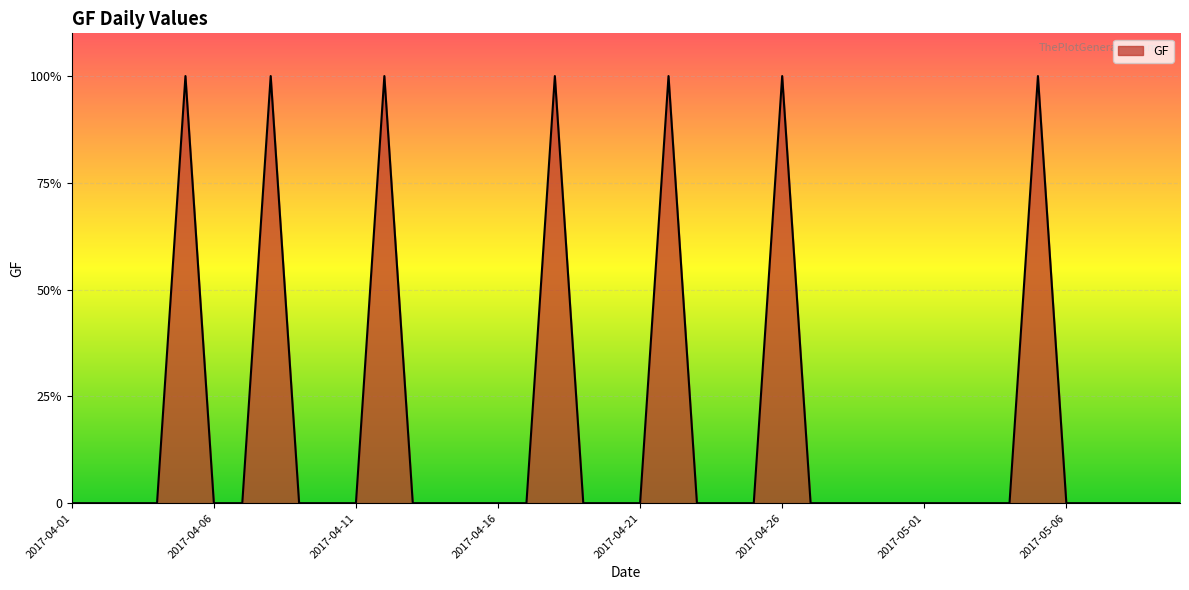

At which label is the value closest to 0?

2017-04-01